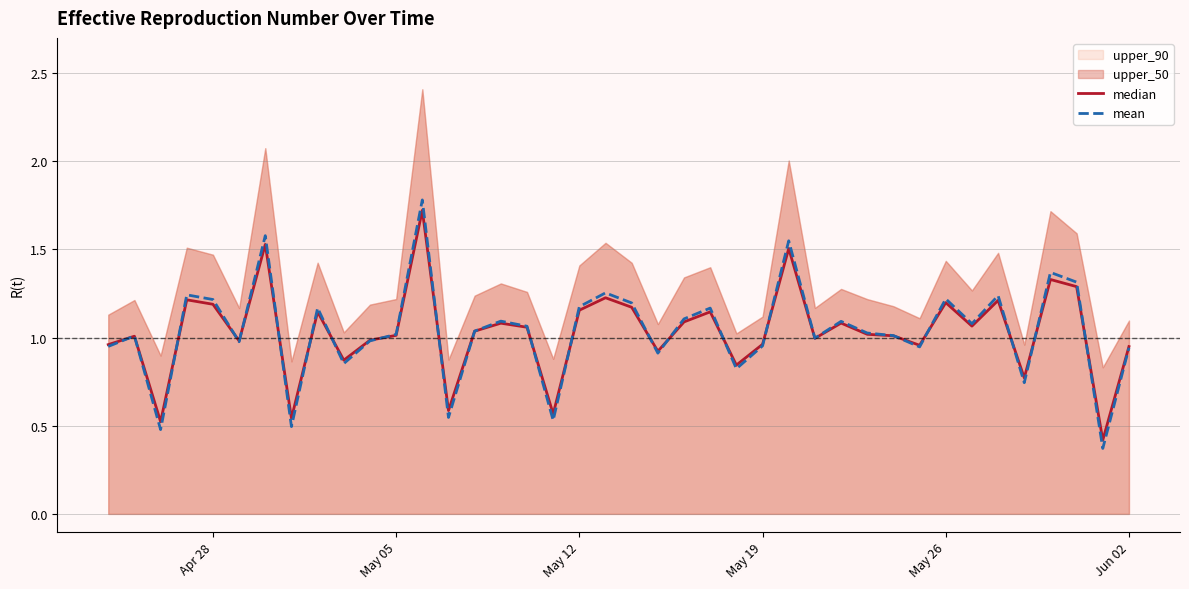

Is it true that mean equals 1.2 at Apr 28?

True